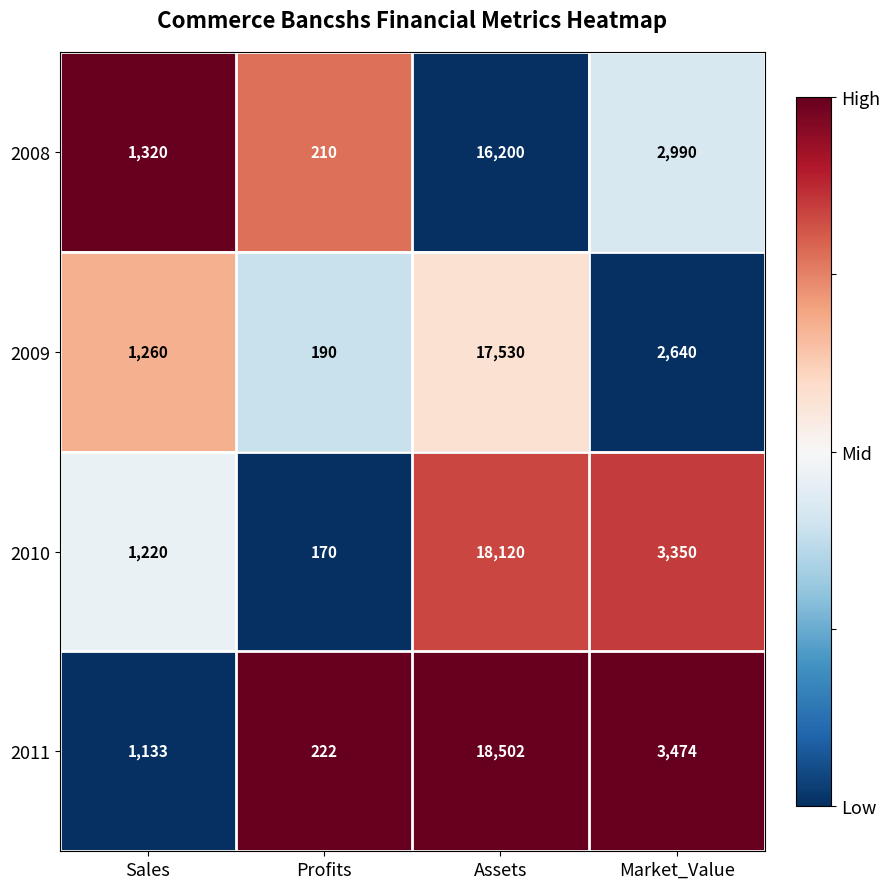

Which series changed the most between Sales and Profits?

2008